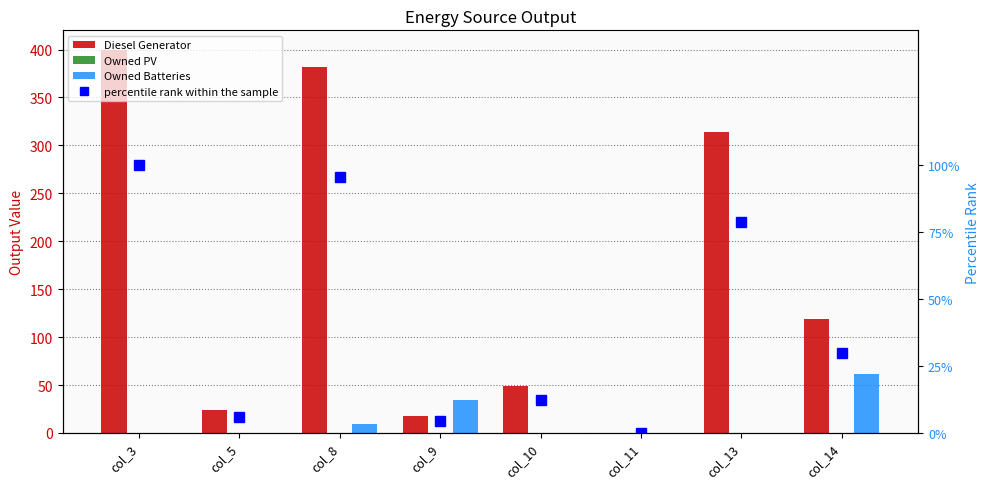

Reading left to right, list all the values displayed in this chart.

Diesel Generator: 400.0	24.0	382.0	18.0	49.0	0.0	314.0	119.0
Owned PV: 0.0	0.0	0.0	0.0	0.0	0.0	0.0	0.0
Owned Batteries: 0.0	0.0	9.0	34.0	0.0	0.0	0.0	62.0
percentile rank within the sample: 1.0	0.1	1.0	0.0	0.1	0.0	0.8	0.3